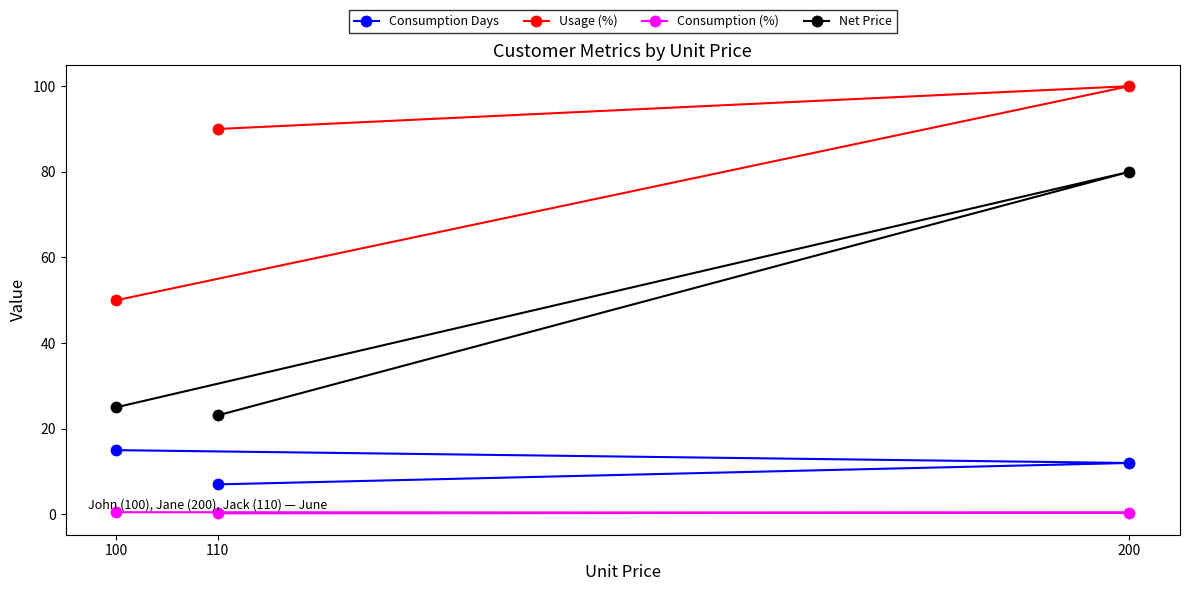

Between 100 and 200, which series saw the biggest shift?

Net Price